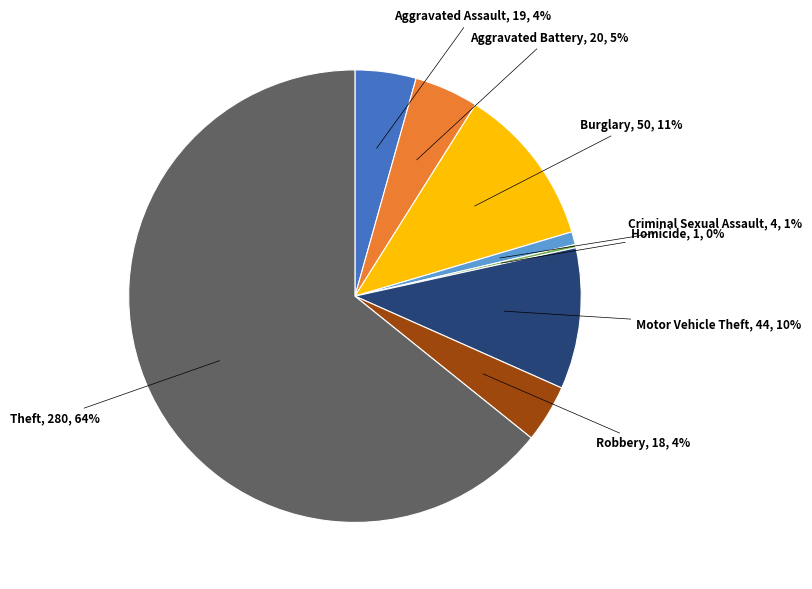

Does any single category account for the majority?

Yes